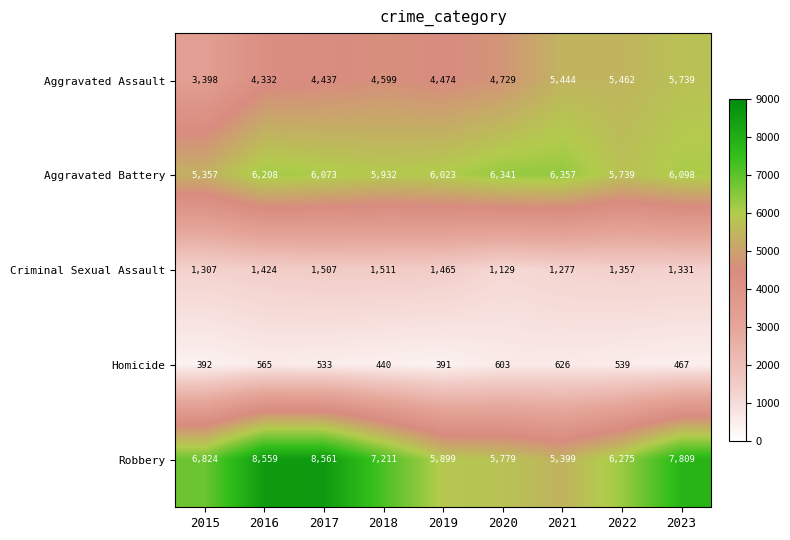

What is the difference between the second highest and minimum values in the Aggravated Assault series?

2064